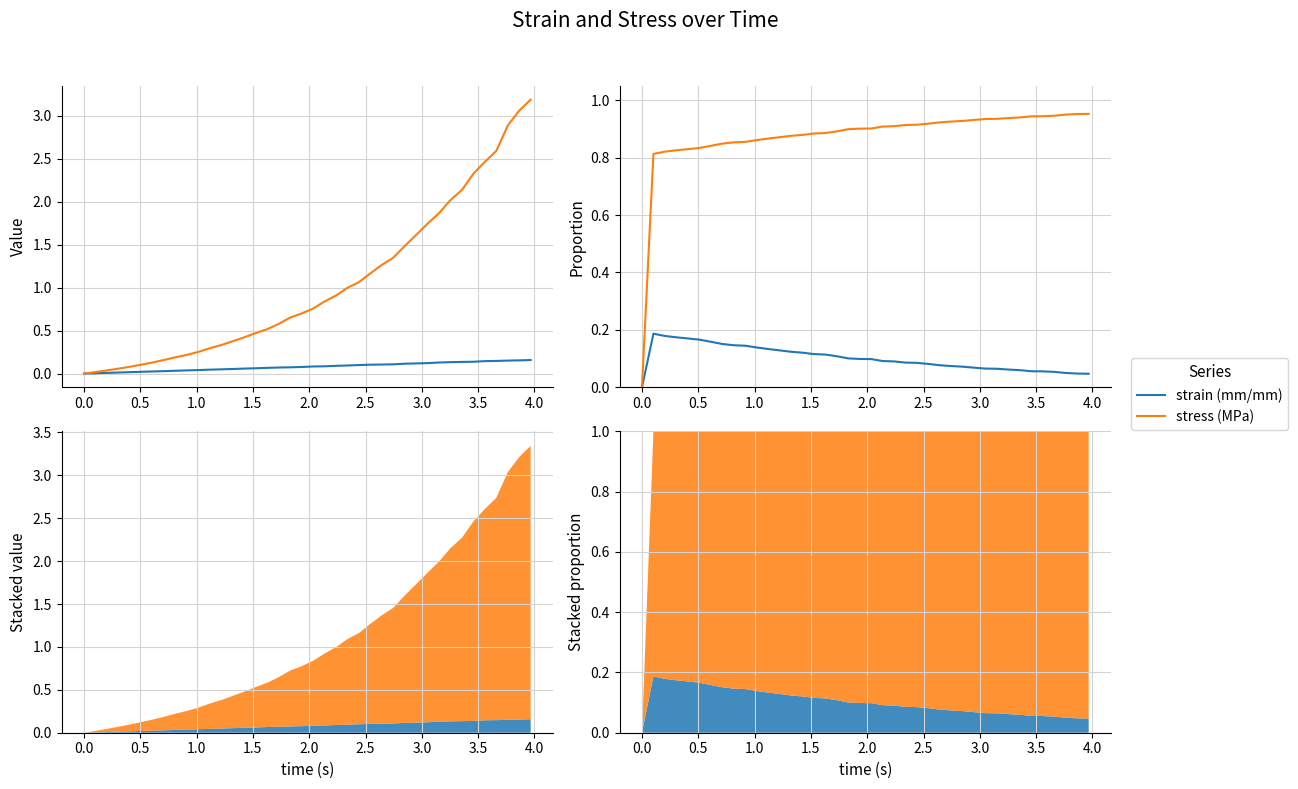

Which series has the largest total across all categories?

stress (MPa)